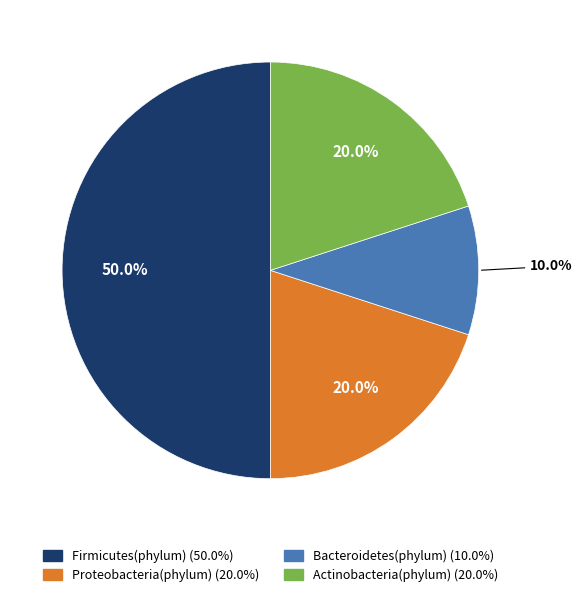

Which category has the smallest portion of the pie?

Bacteroidetes(phylum)